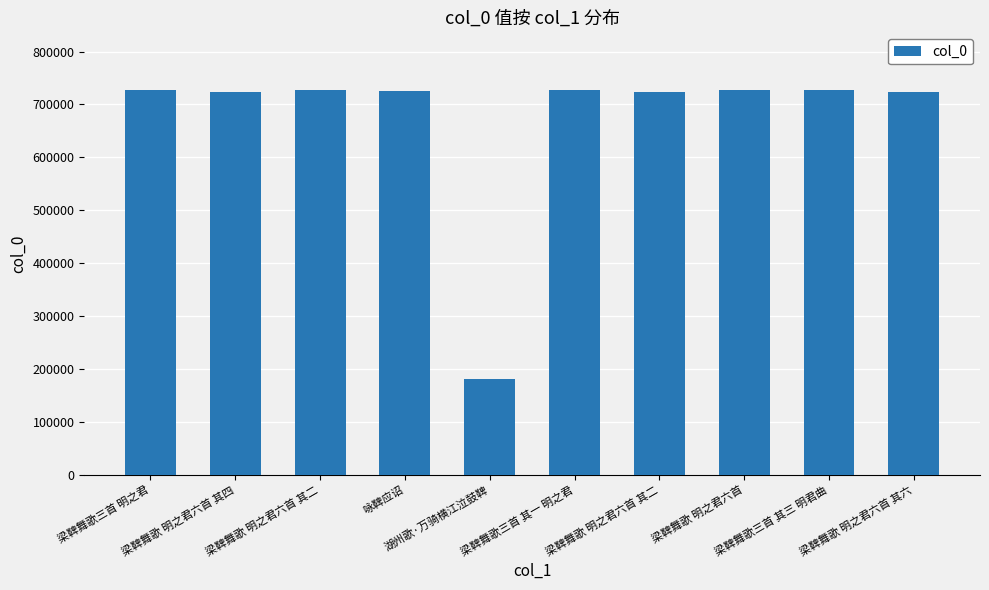

What is the average value?

671125